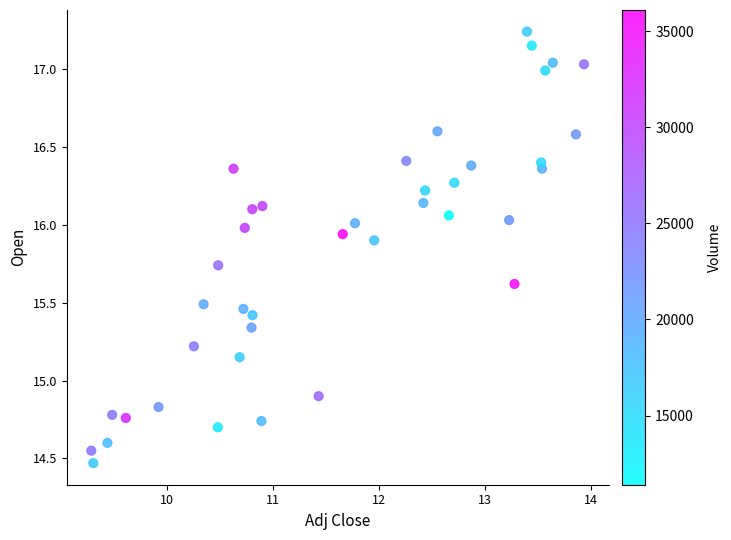

What Y value in the scatter plot is closest to 15?

14.9